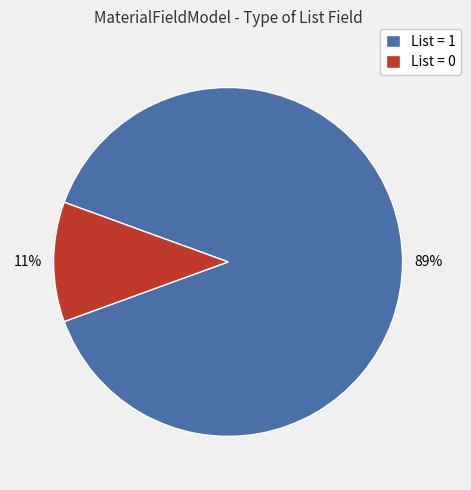

Which slice is the largest?

List = 1